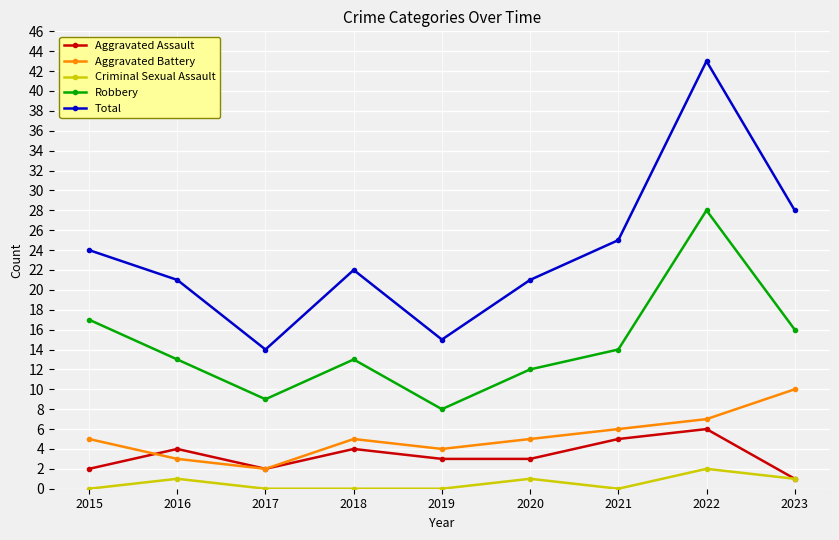

Does the chart display data point markers on the line(s)?

Yes